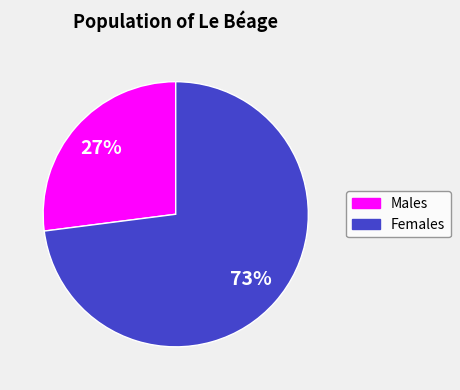

To the nearest percent, what is the average slice percentage?

50%